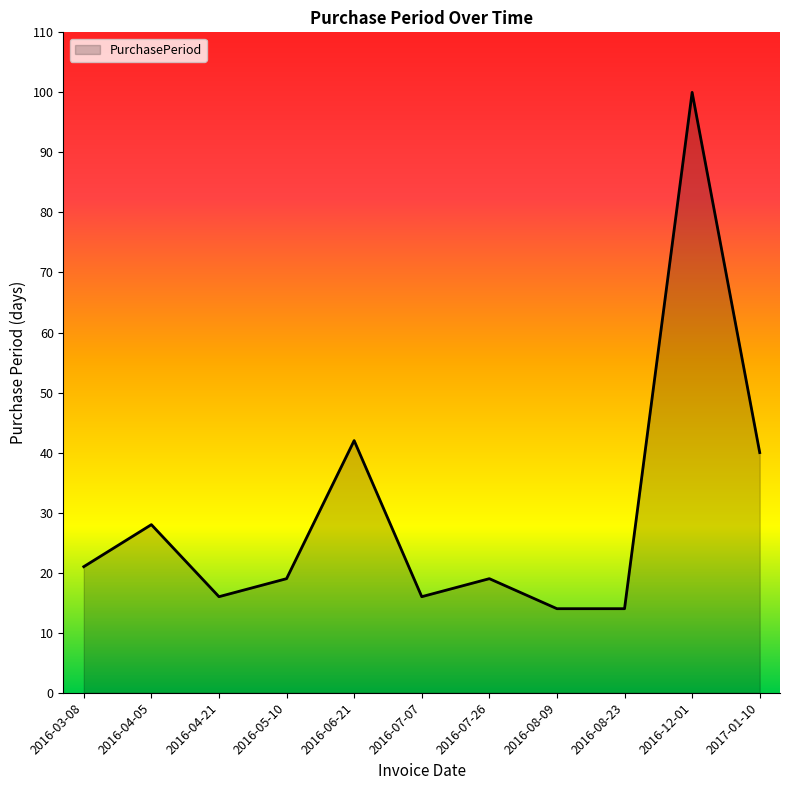

What is the maximum value shown in the chart?

100